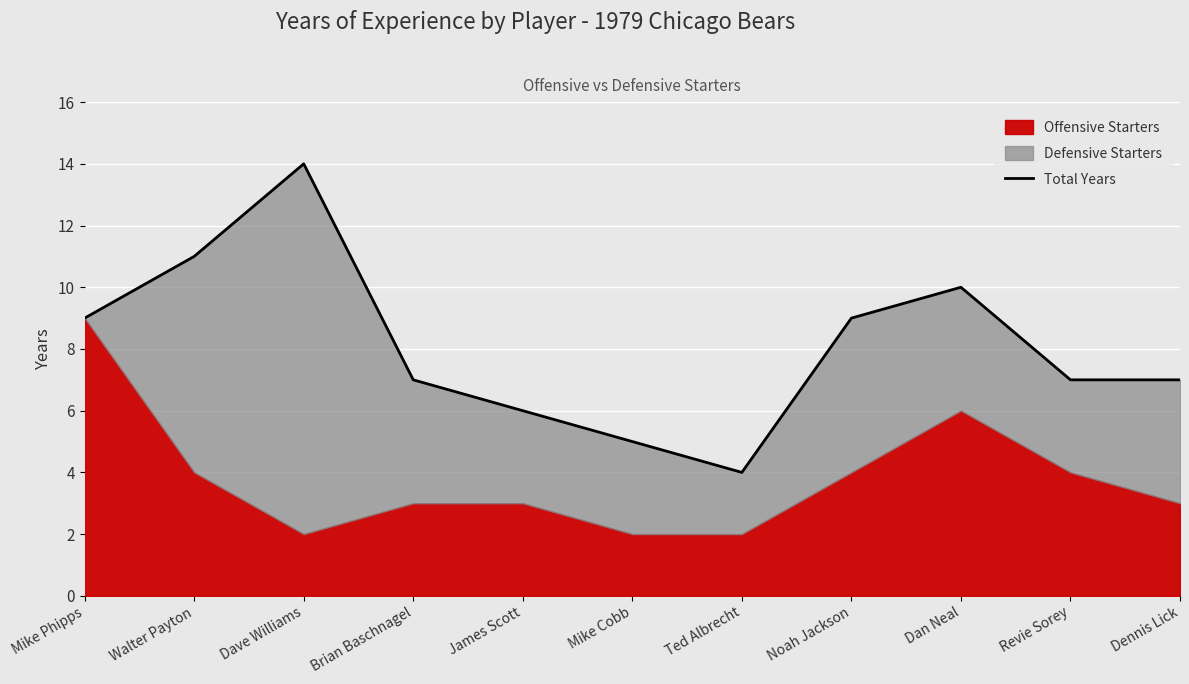

What is the label of the 10th point from the left?

Revie Sorey